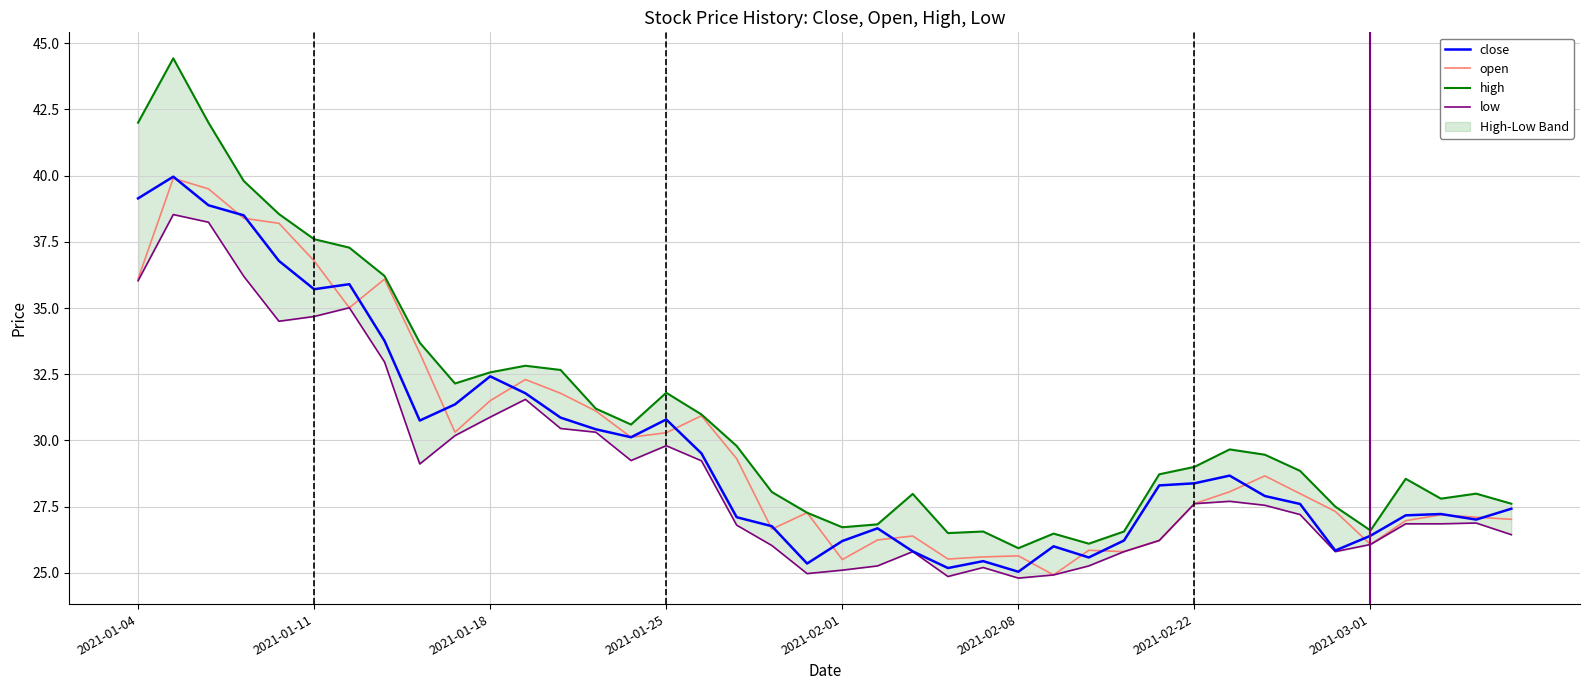

Is it true that open equals 36.1 at 2021-01-04?

True